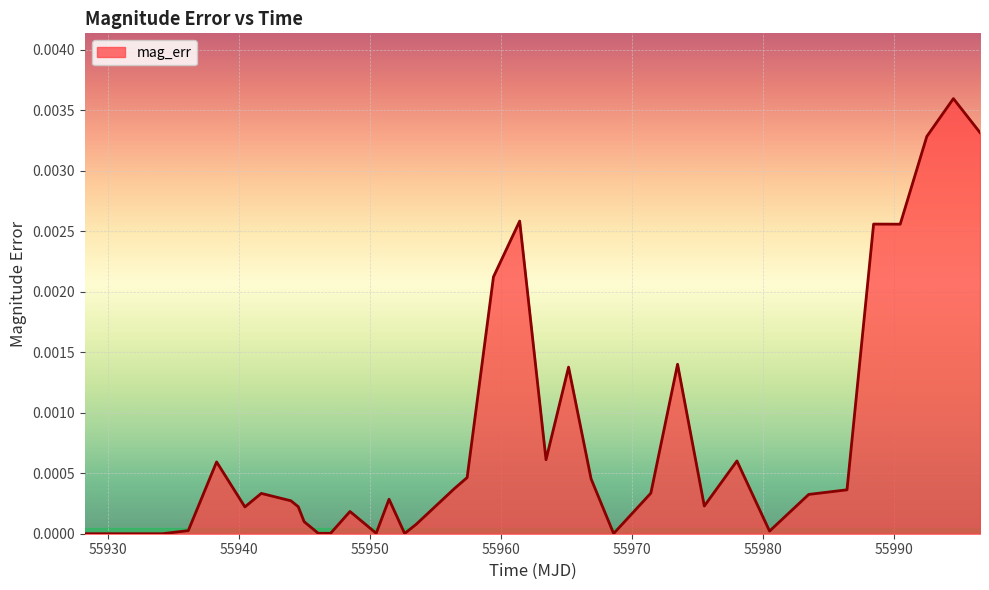

How many lines are shown in the chart?

1